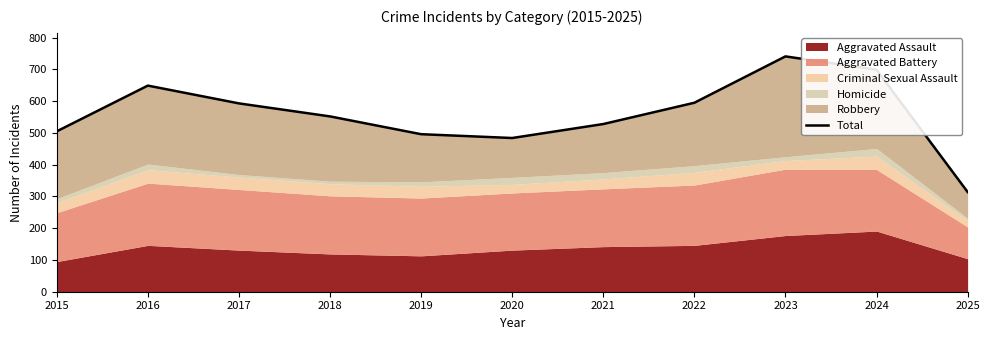

Where is the first local minimum?

2020